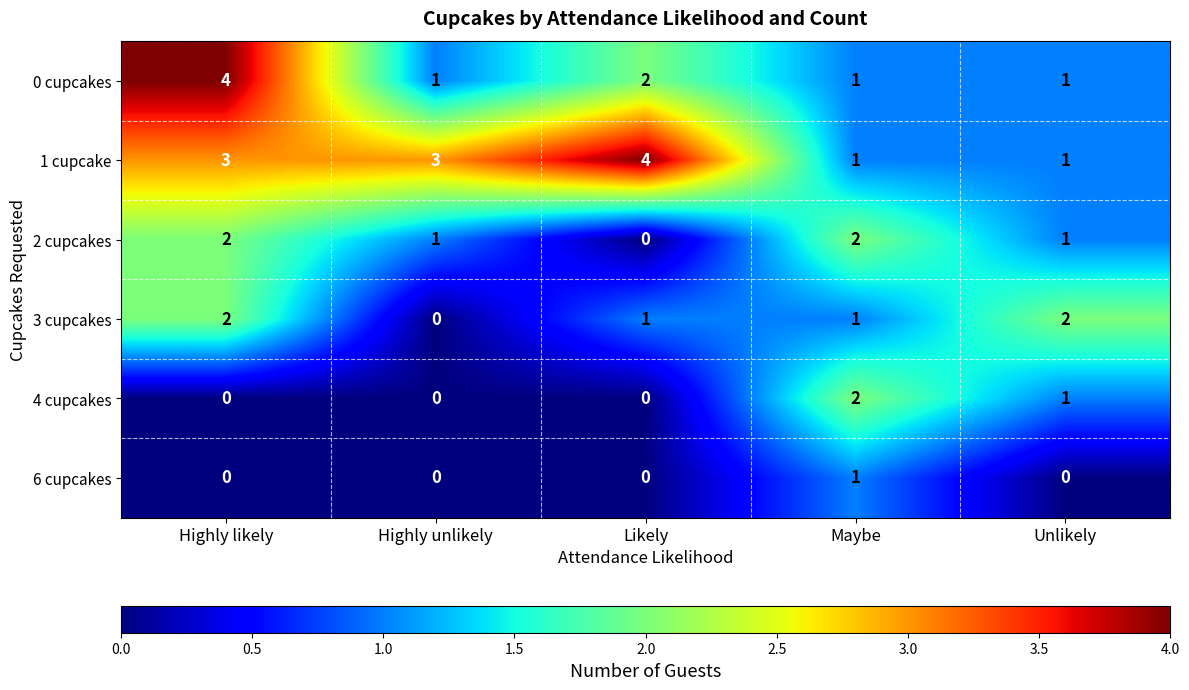

Which series has the largest total across all categories?

1 cupcake